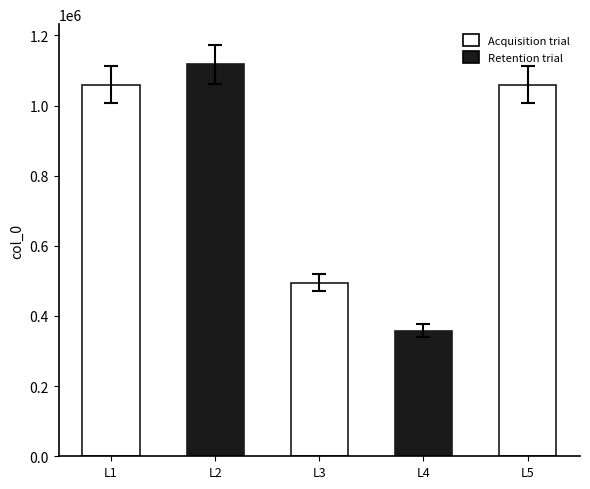

Which label corresponds to the largest value in the chart?

L2